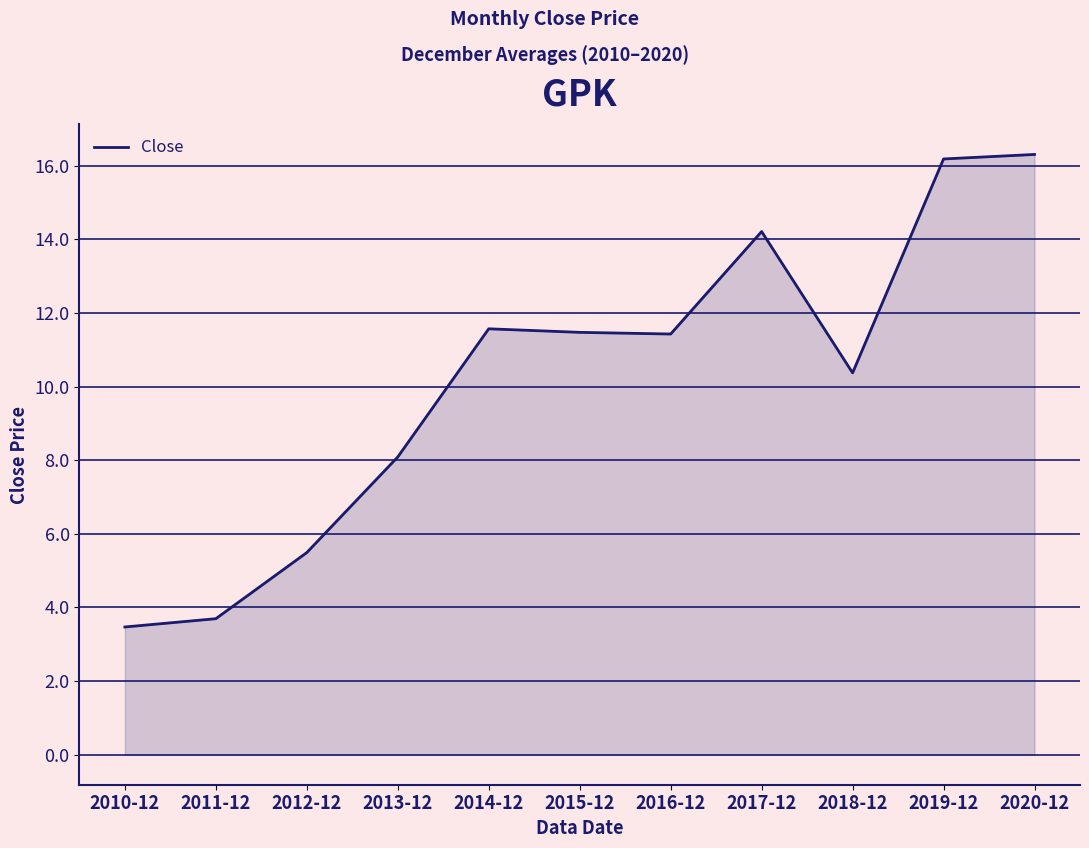

What position from the right is 2010-12?

11